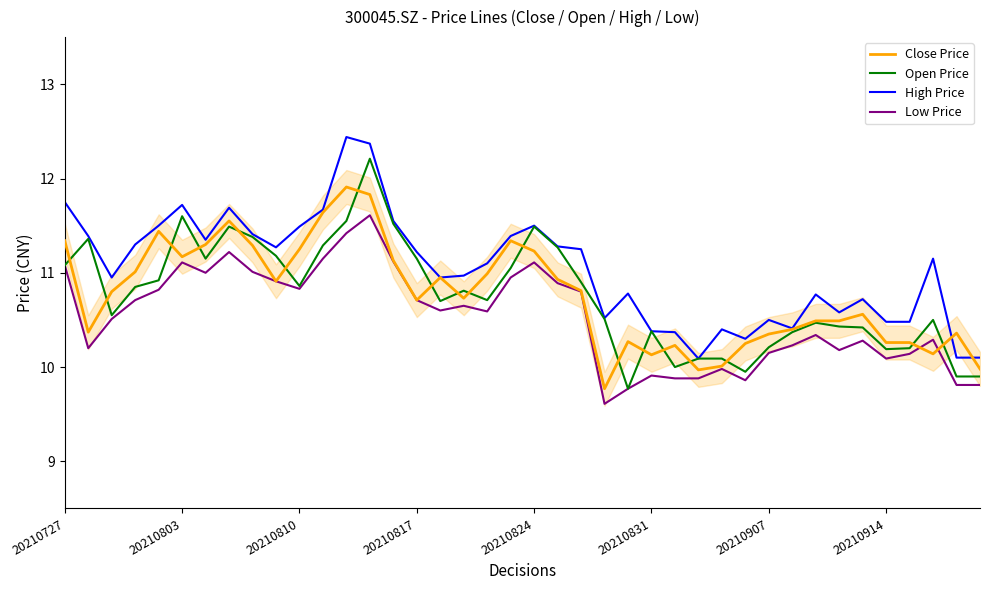

Rank the series by their maximum value, from lowest to highest.

Low Price, Close Price, Open Price, High Price